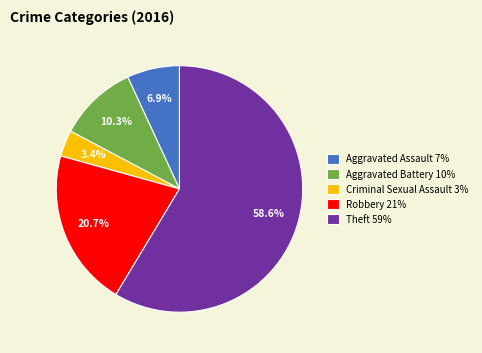

What percentage is NOT represented by Criminal Sexual Assault?

96.6%